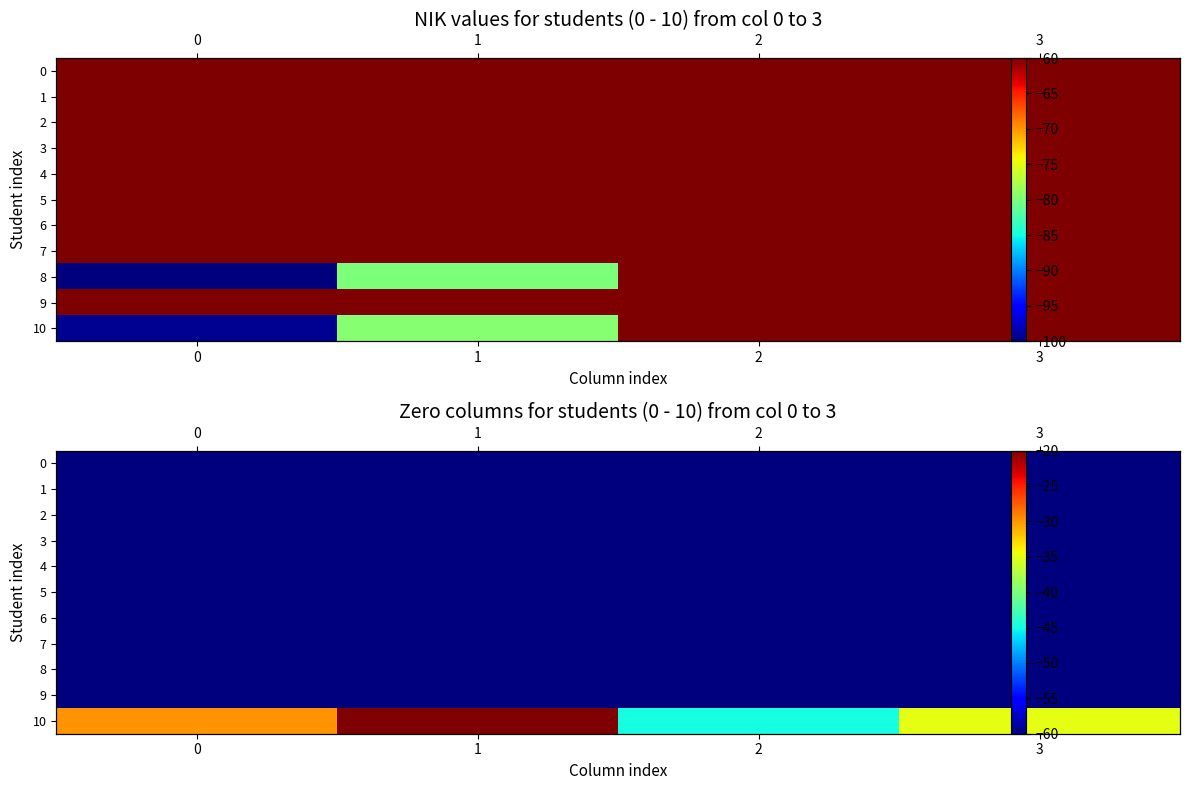

The value of 1 at 2 is -60. True or false?

True